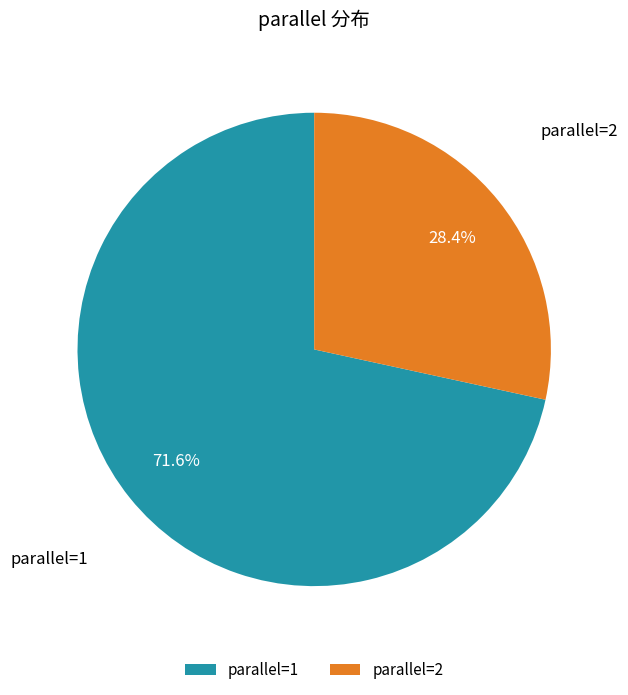

Rank the categories by value from lowest to highest.

parallel=2, parallel=1